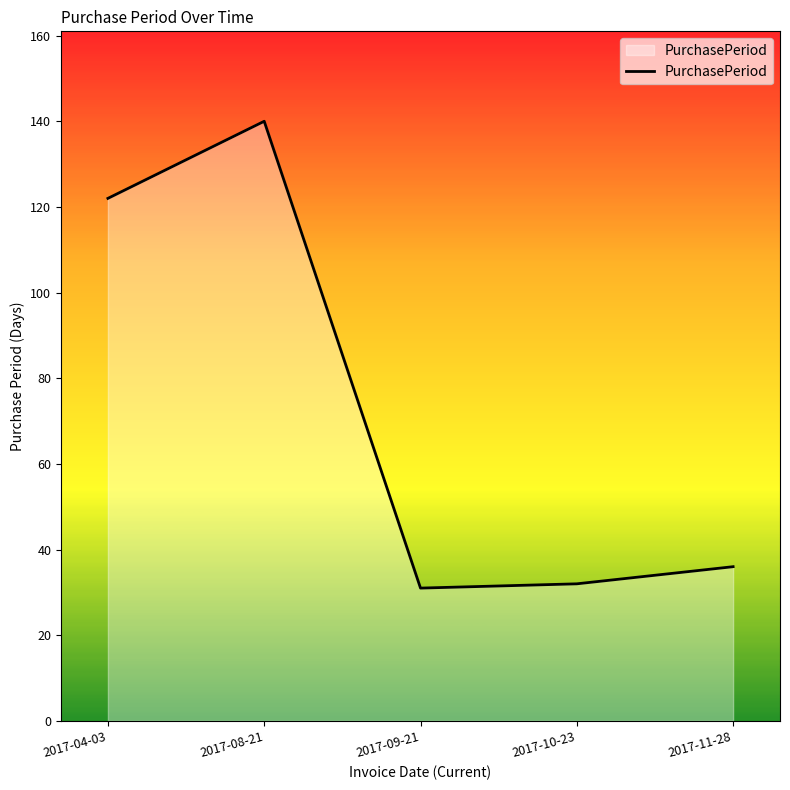

The chart shows a value of 140 at 2017-08-21. True or false?

True